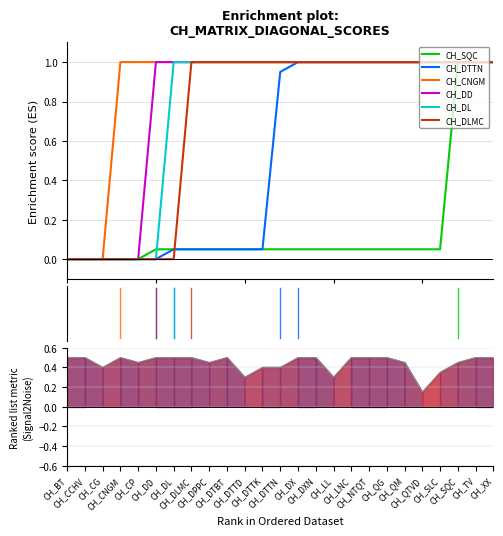

Which category has the highest value in the CH_DL series?

CH_DL